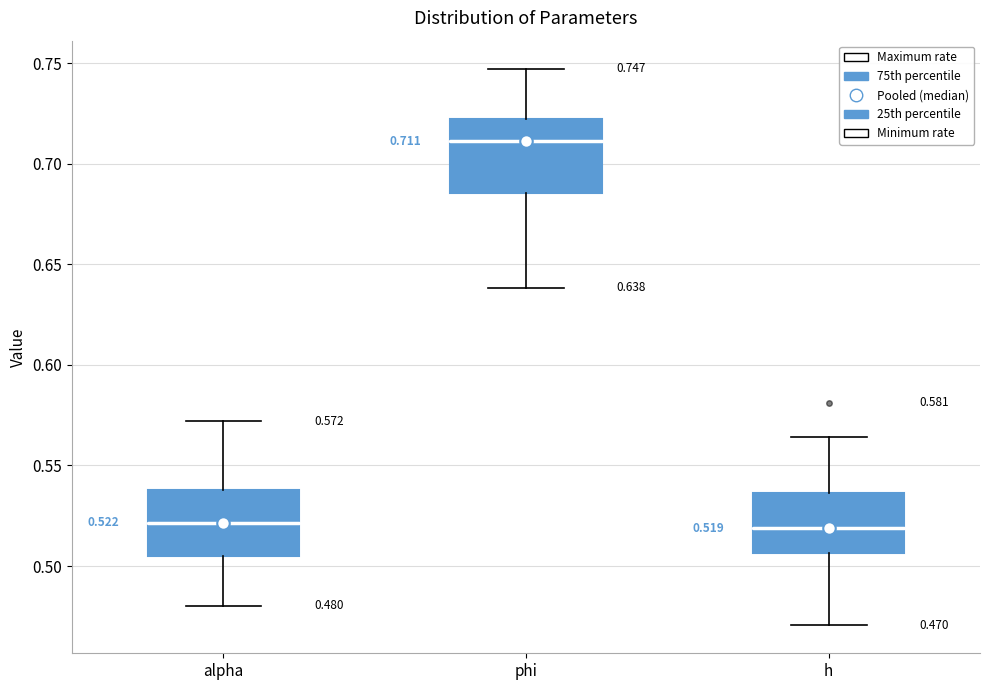

Which box's median line is the highest?

phi